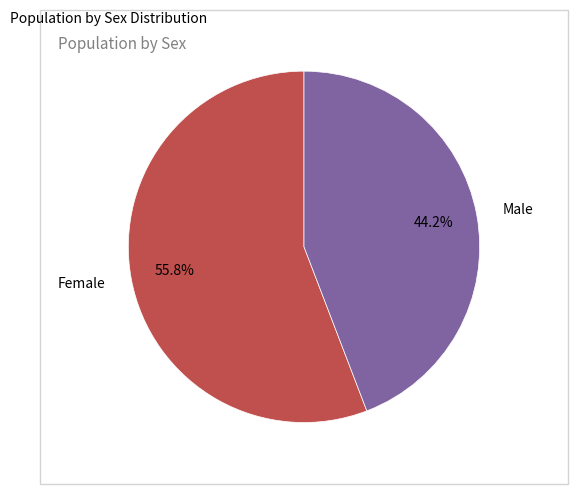

Is it true that Female is 56% of the pie?

True